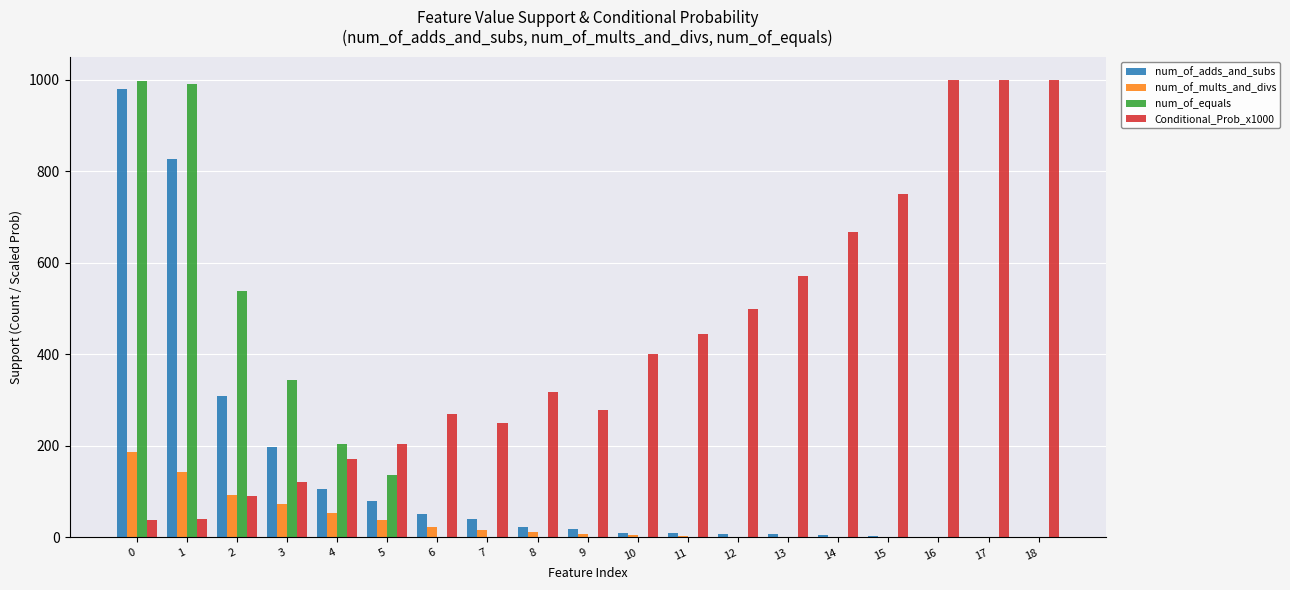

How many categories are shown in the chart?

19